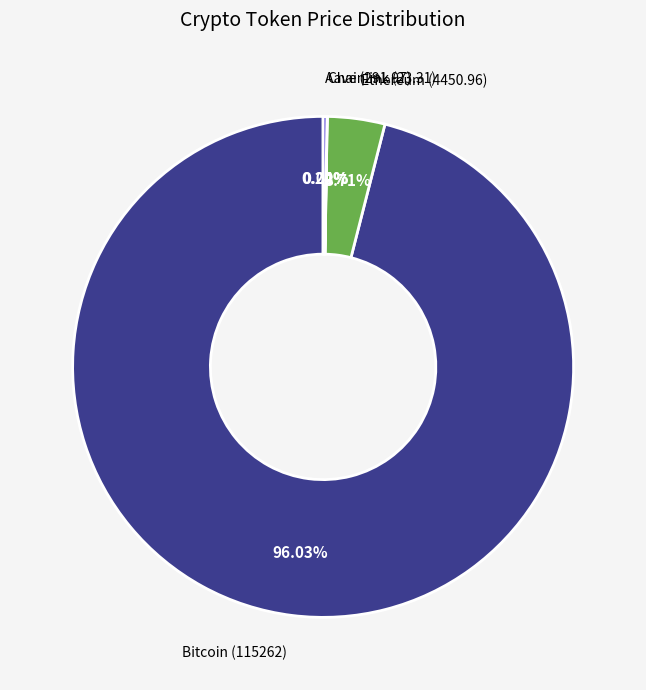

Is there any slice that represents more than half of the pie?

Yes